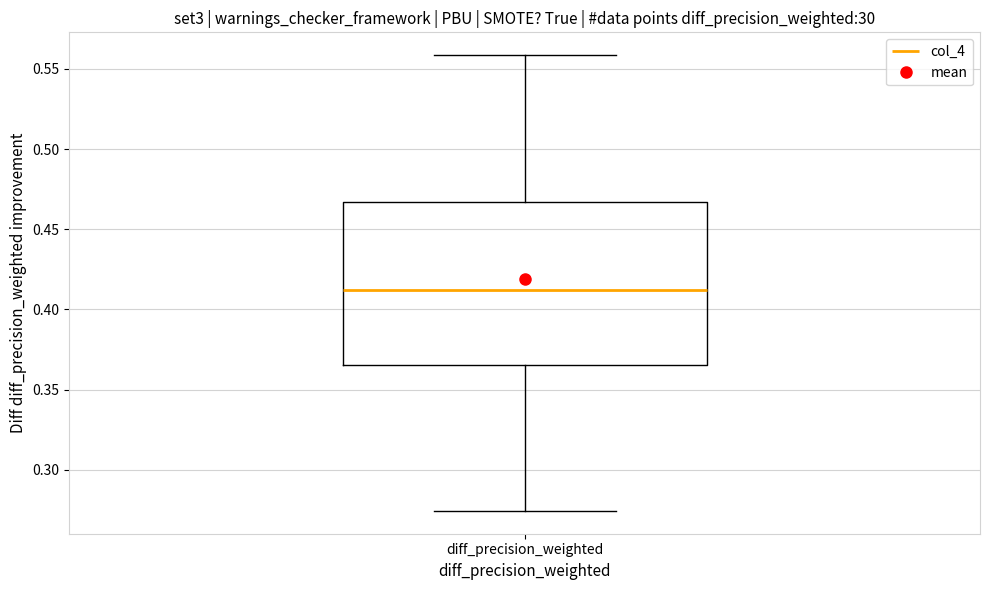

Read this box plot against the y-axis: the position of the median line, the range covered by the box, and the ends of both whiskers. The values are not printed on the chart, so give them approximately, as read against the axis.

median 0.410, box 0.365 to 0.465, whiskers 0.275 to 0.560